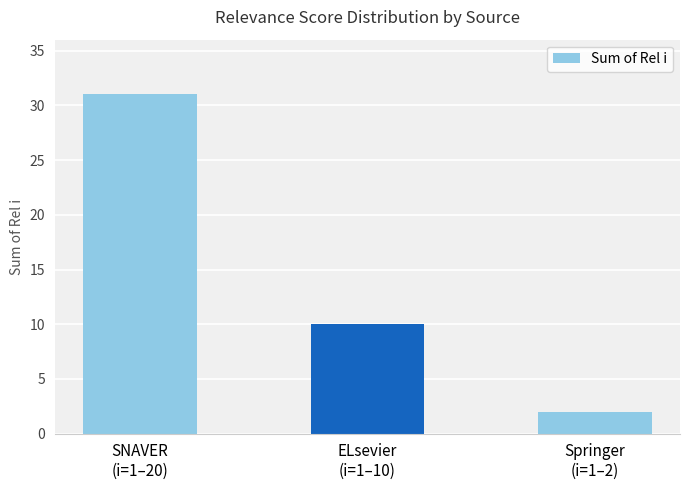

Which label corresponds to the largest value in the chart?

SNAVER
(i=1–20)